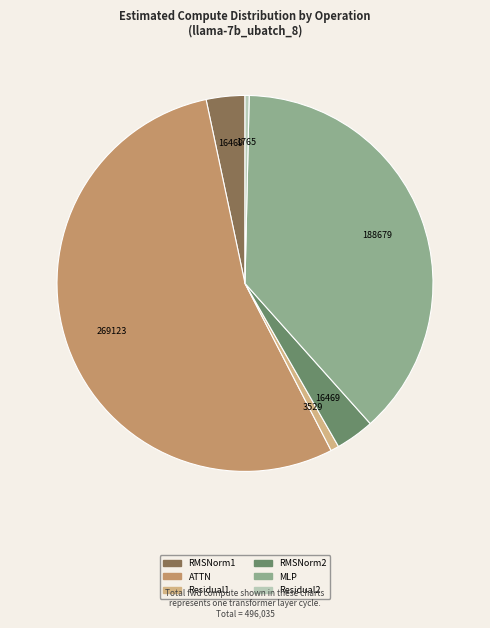

Is it true that RMSNorm2 is 3% of the pie?

True